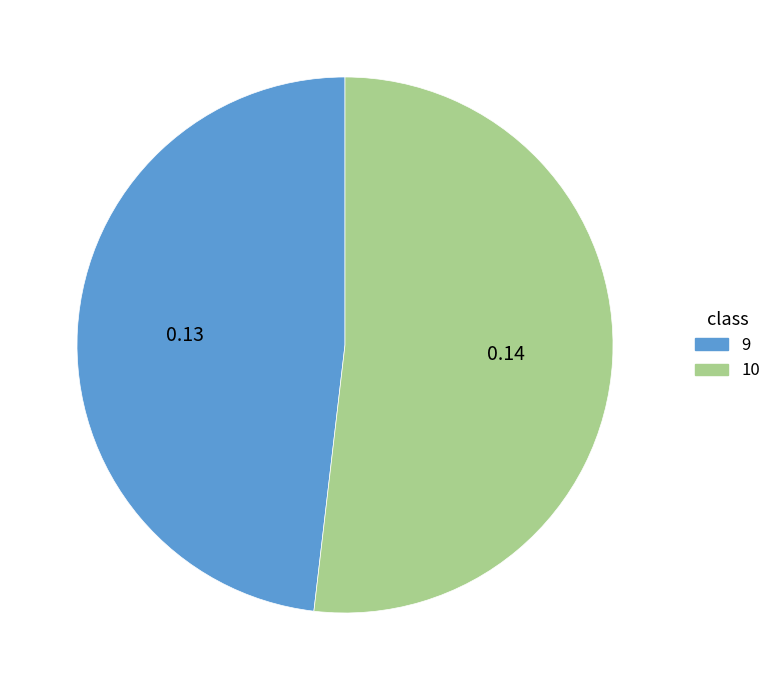

How many slices are in this pie chart?

2